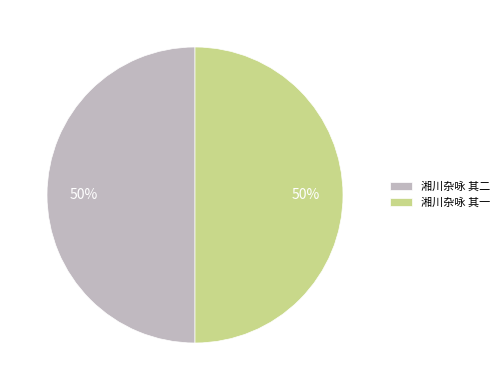

What is the ratio of the value at 湘川杂咏 其一 to the value at 湘川杂咏 其二?

1.0